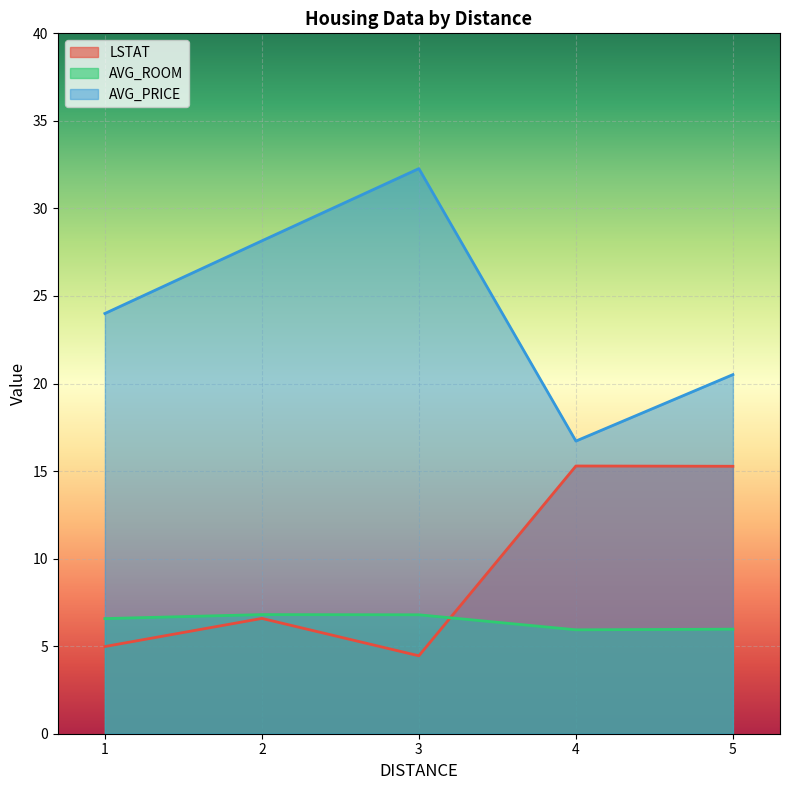

Between 4 and 5, which series saw the biggest shift?

AVG_PRICE